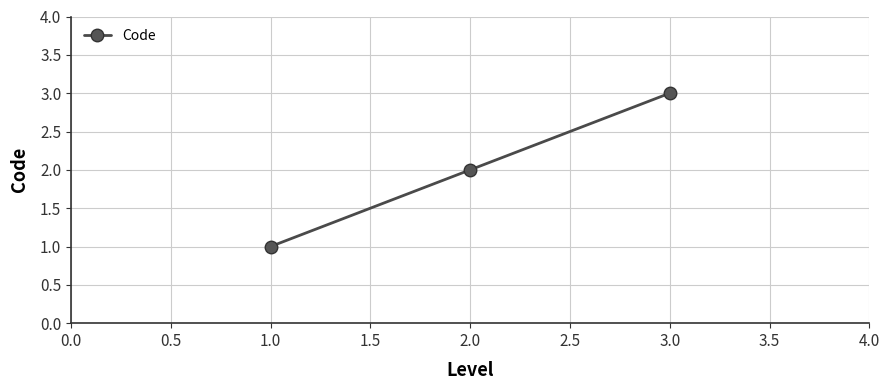

What is the sum of all values?

6